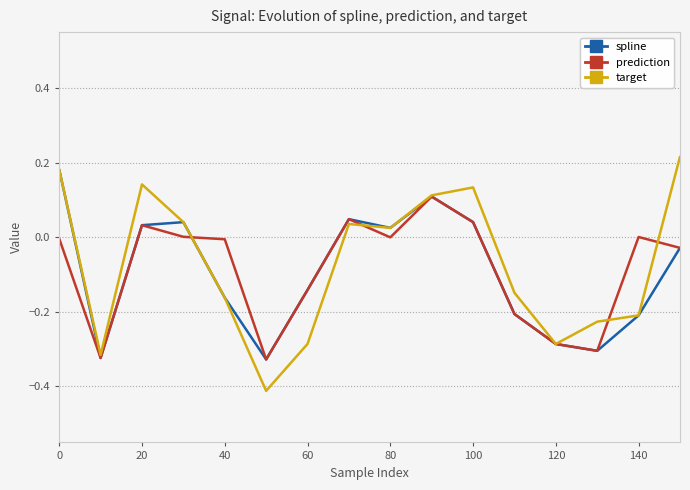

Which series has the largest range (max minus min)?

target